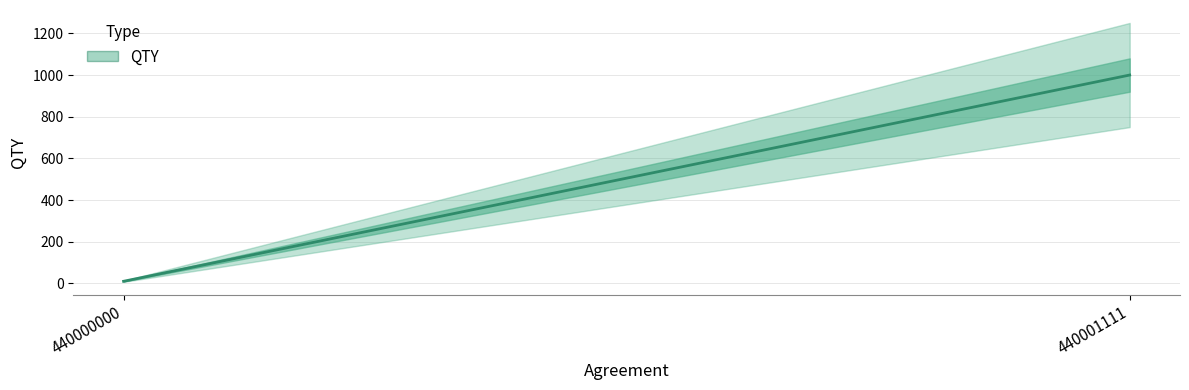

Rank the categories by value from lowest to highest.

440000000, 440001111